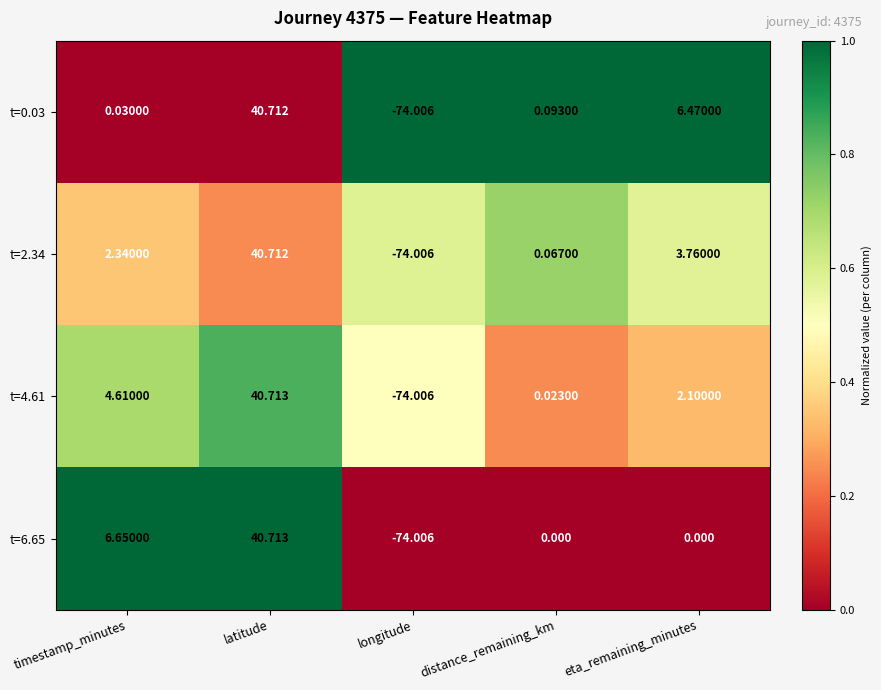

At which label is t=0.03 closest to -16?

timestamp_minutes